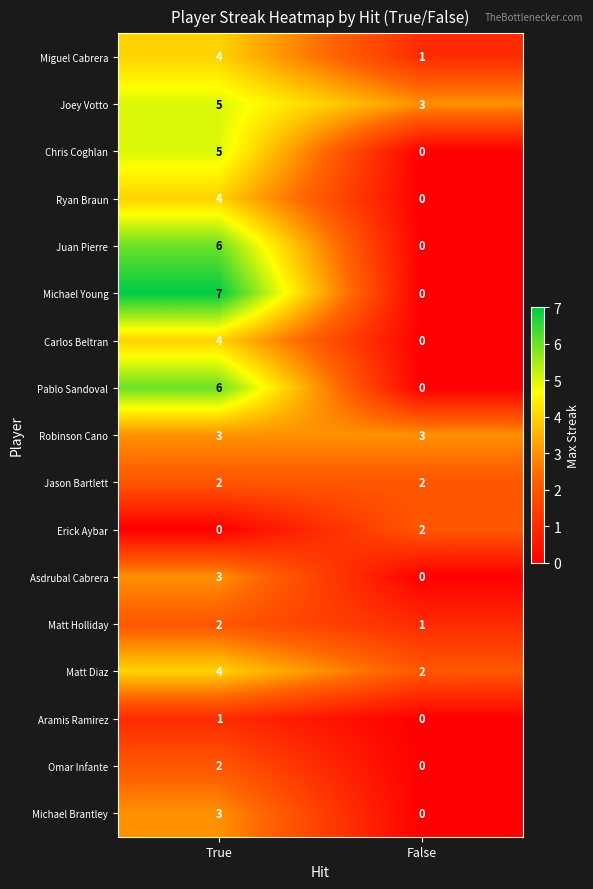

At which category does the chart reach its peak across all series?

True